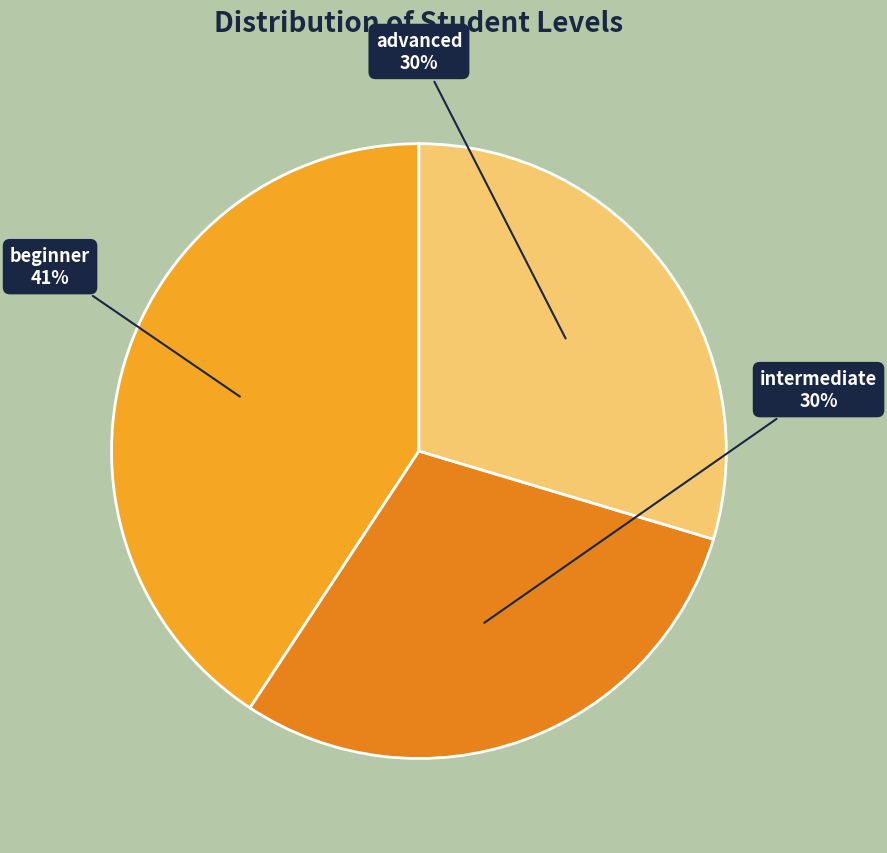

Is it true that advanced is 17% of the pie?

False